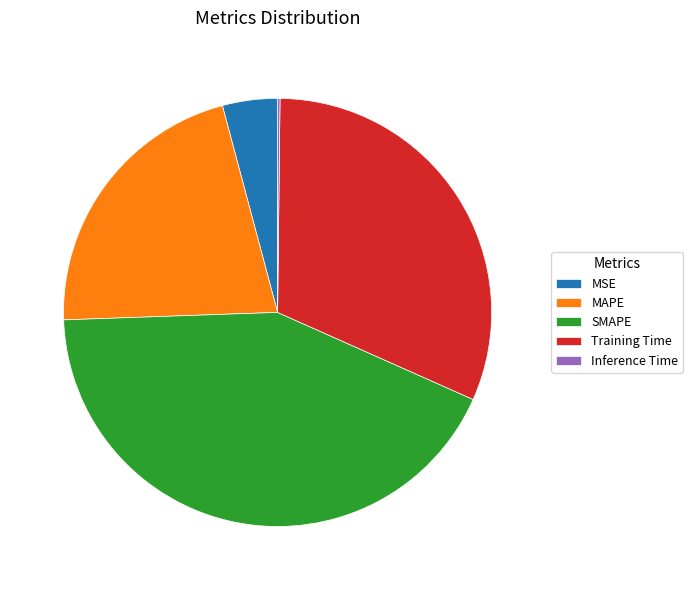

Is it true that MSE is 16% of the pie?

False